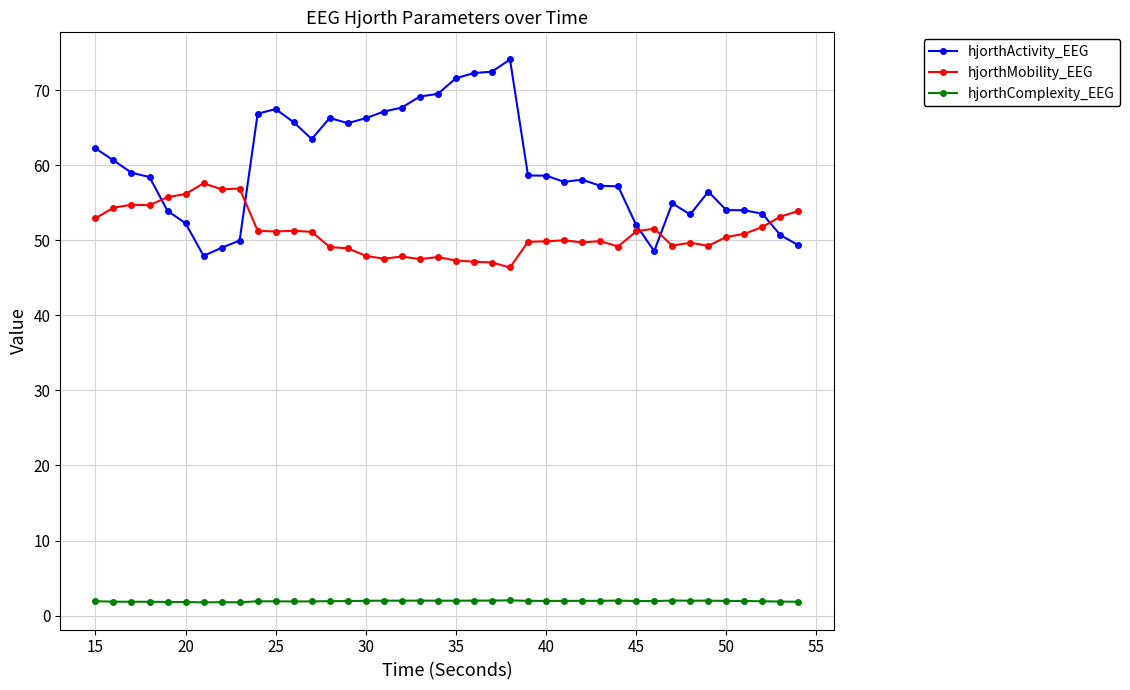

At how many categories does at least one series exceed 25?

40